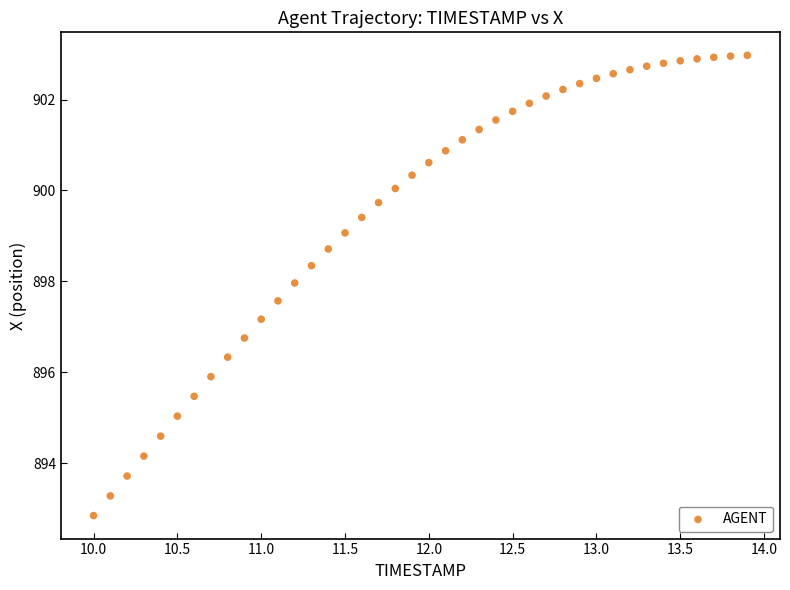

What is the range of Y values (max minus min)?

10.1